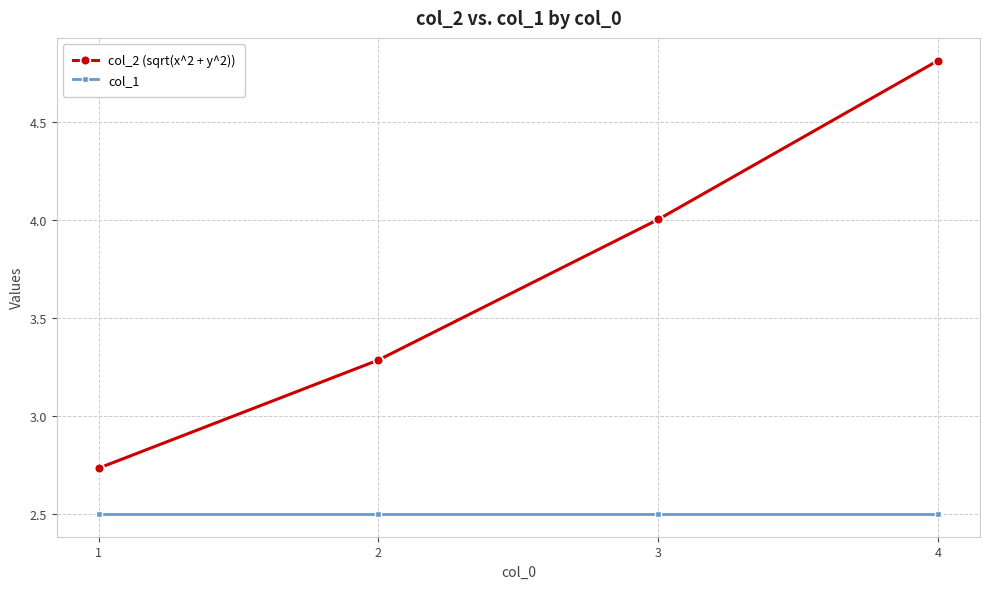

The col_2 (sqrt(x^2 + y^2)) series shows 5.3 at 2. True or false?

False